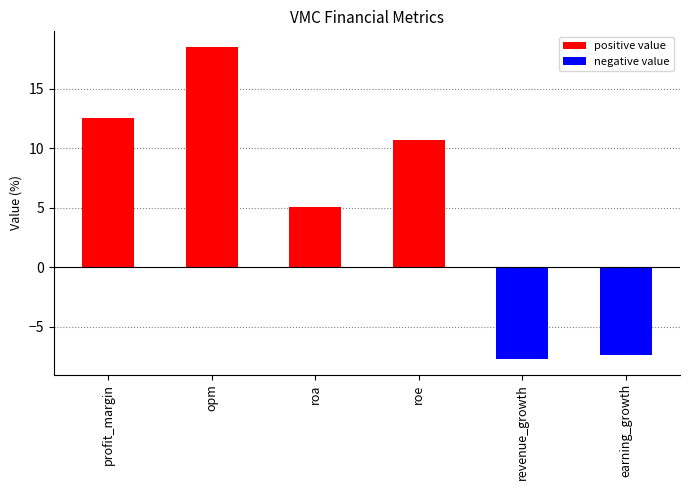

At which label does the data first exceed 10?

profit_margin